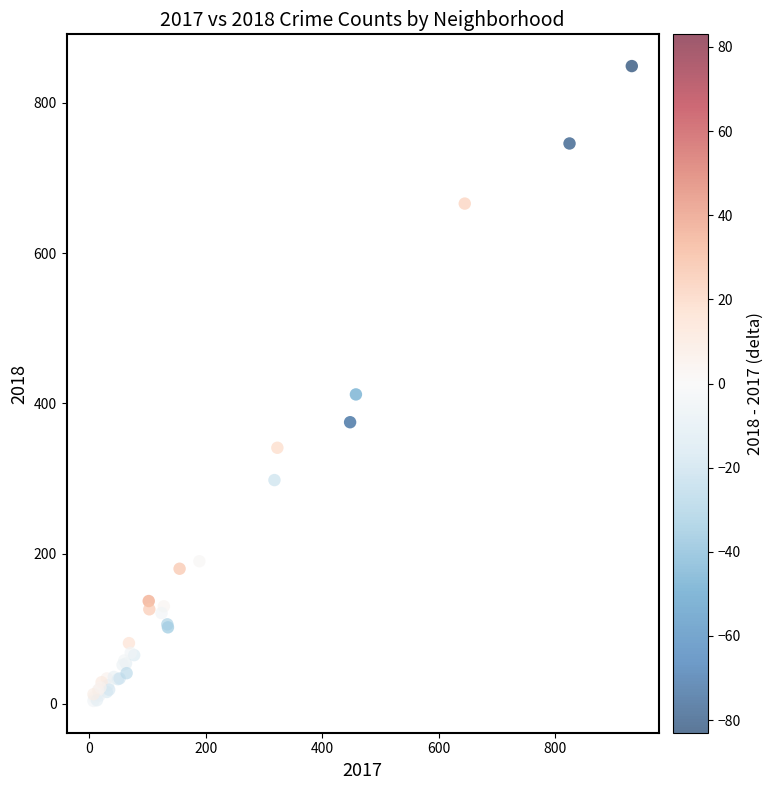

What Y value in the scatter plot is closest to 426?

412